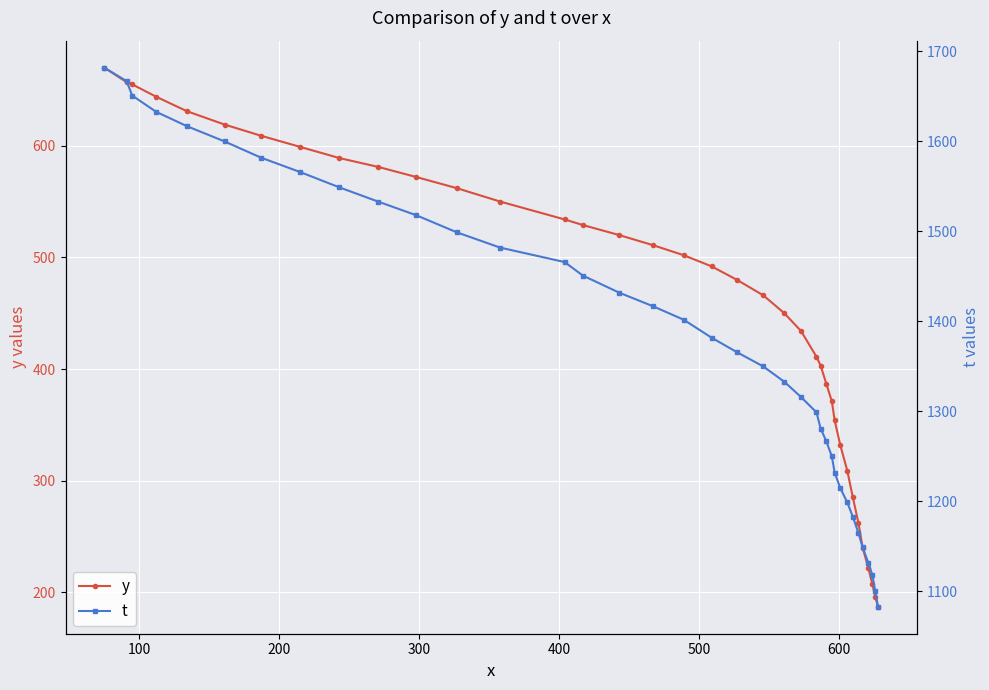

What is the value of the y point at the 4th from the left?

644